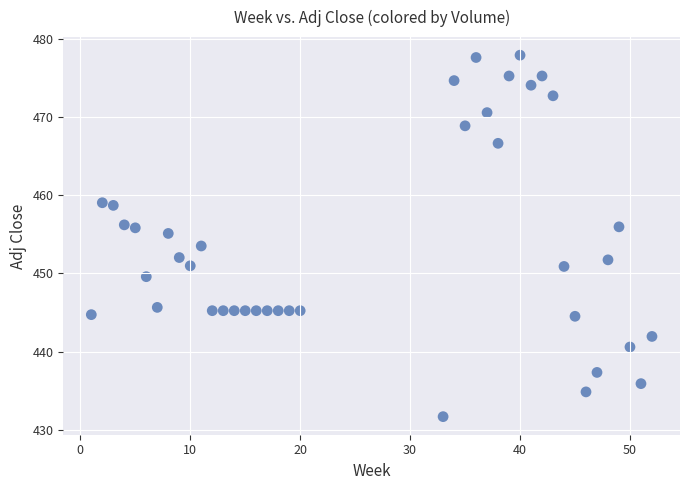

What is the range of X values (max minus min)?

51.0